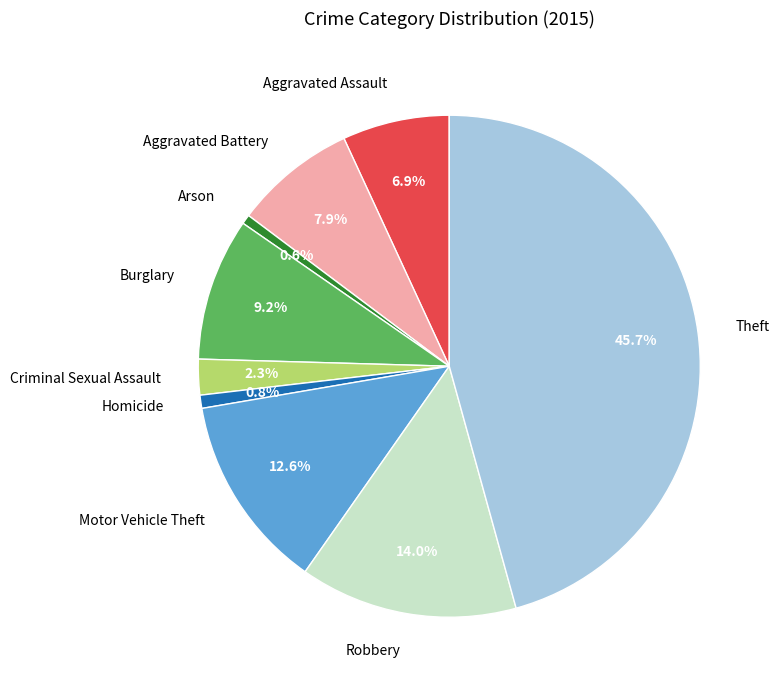

Count the number of slices in the pie.

9